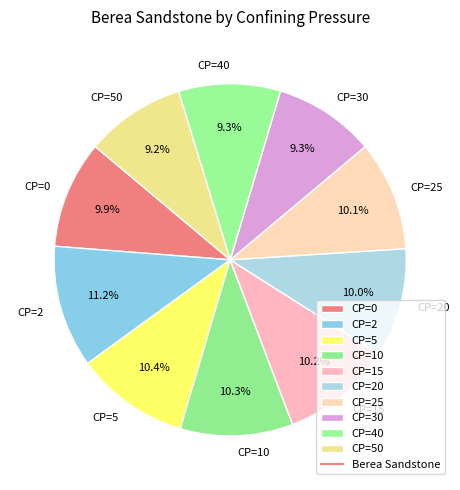

Do CP=30 and CP=25 together represent more than half of the pie?

No